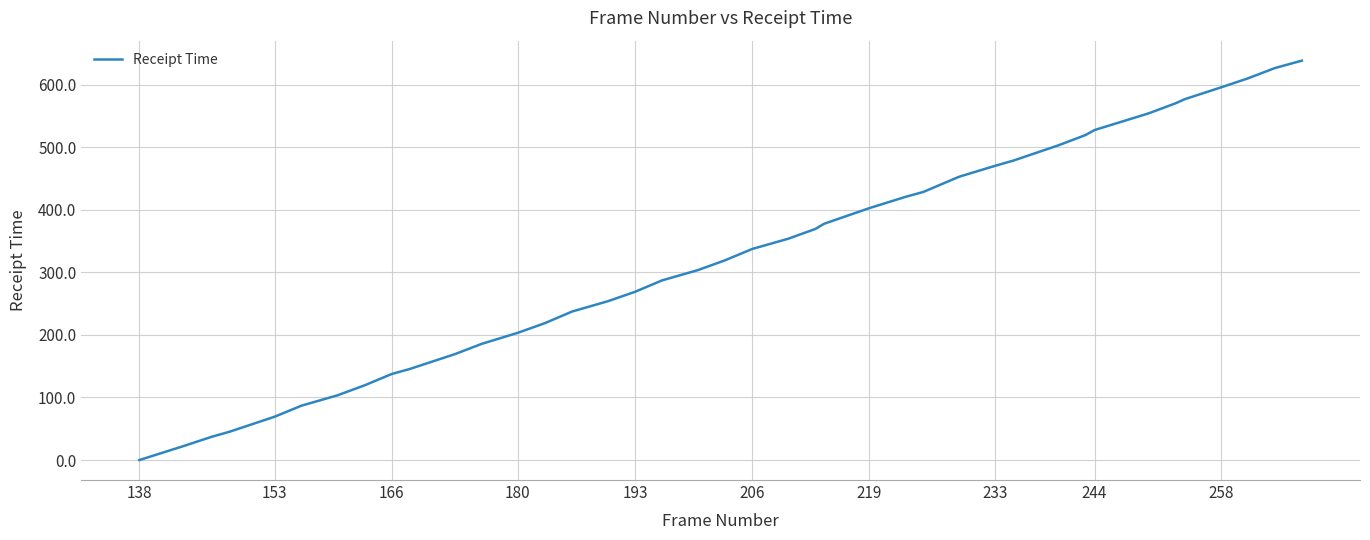

What is the greatest value displayed?

638.3